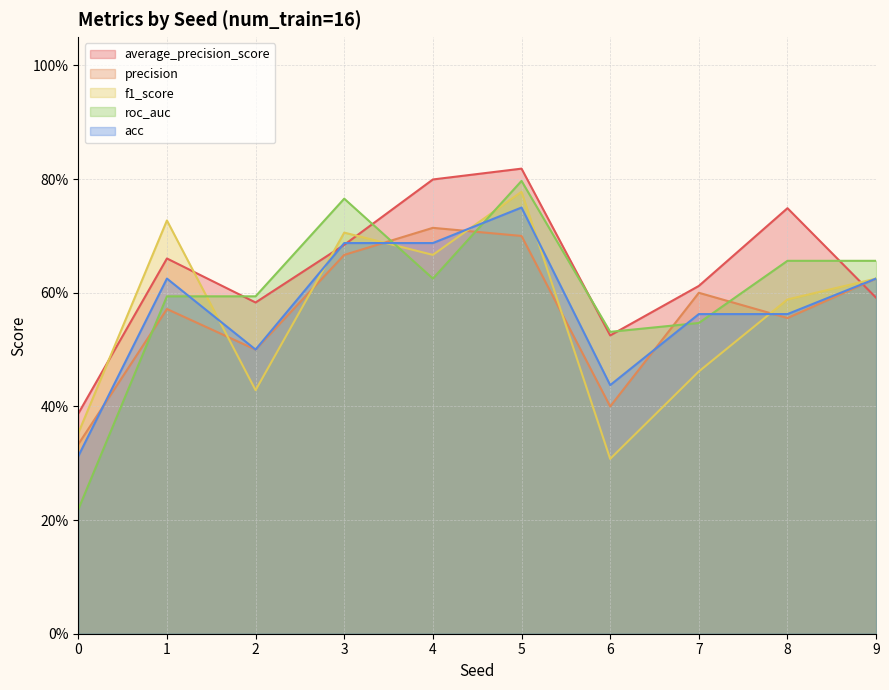

Rank the series by their maximum value, from highest to lowest.

average_precision_score, roc_auc, f1_score, acc, precision